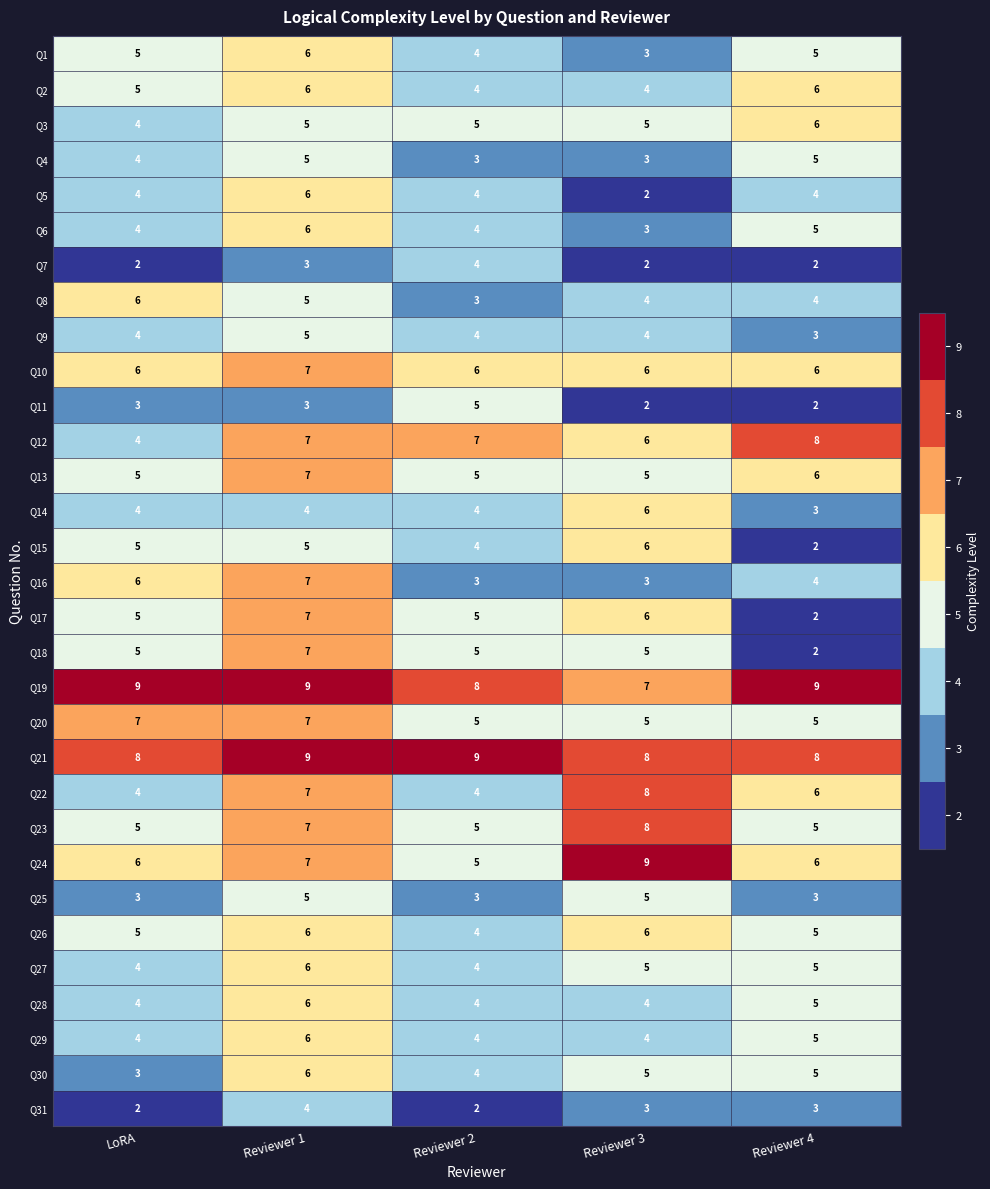

What value does the Q19 series have at Reviewer 4?

9